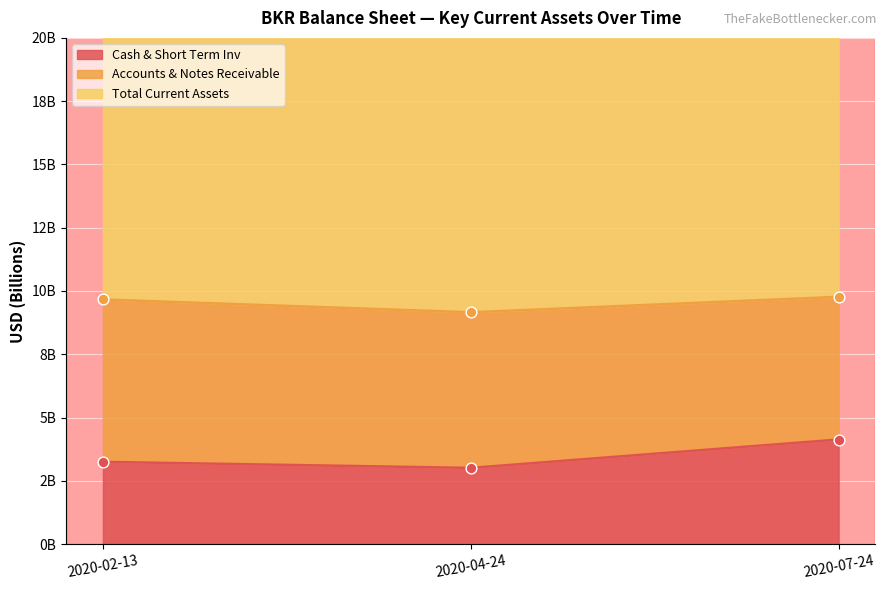

At how many categories does at least one series exceed 22?

3